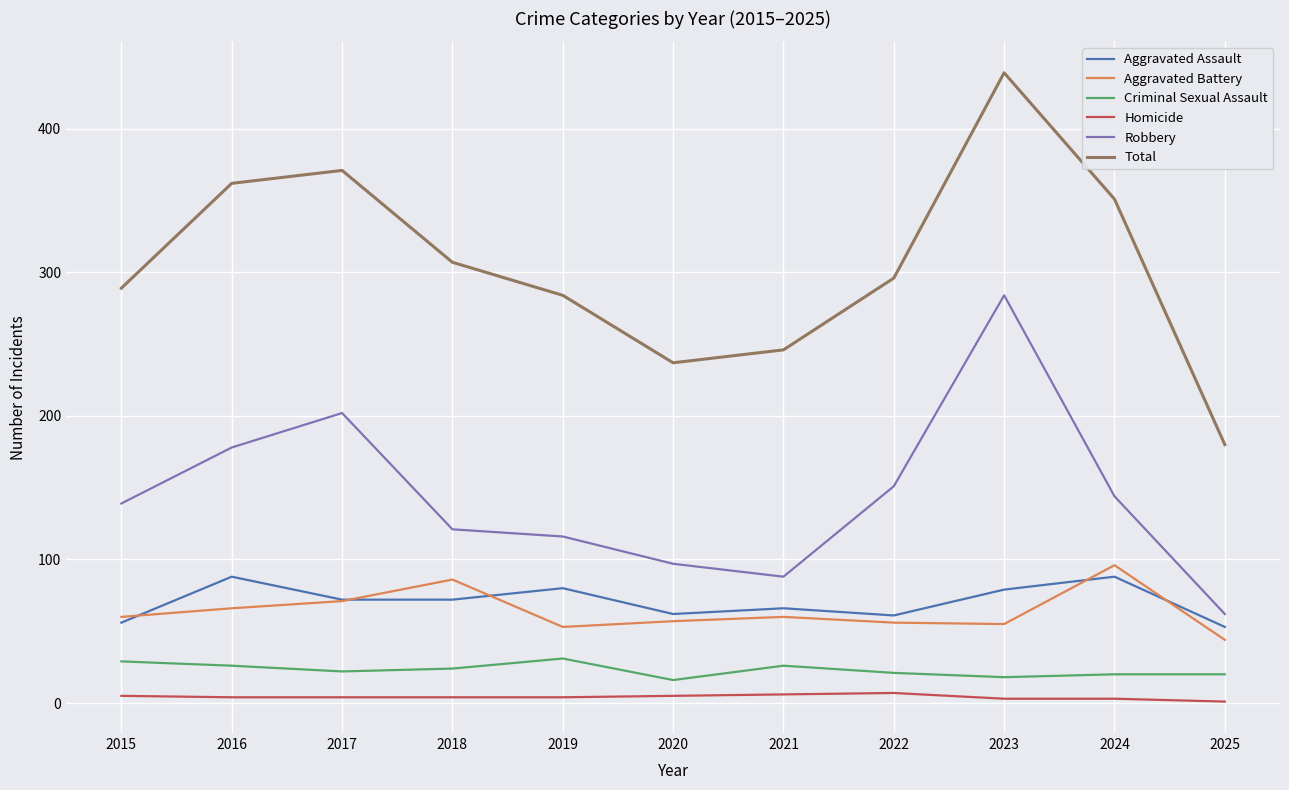

Is it true that Total equals 351 at 2024?

True